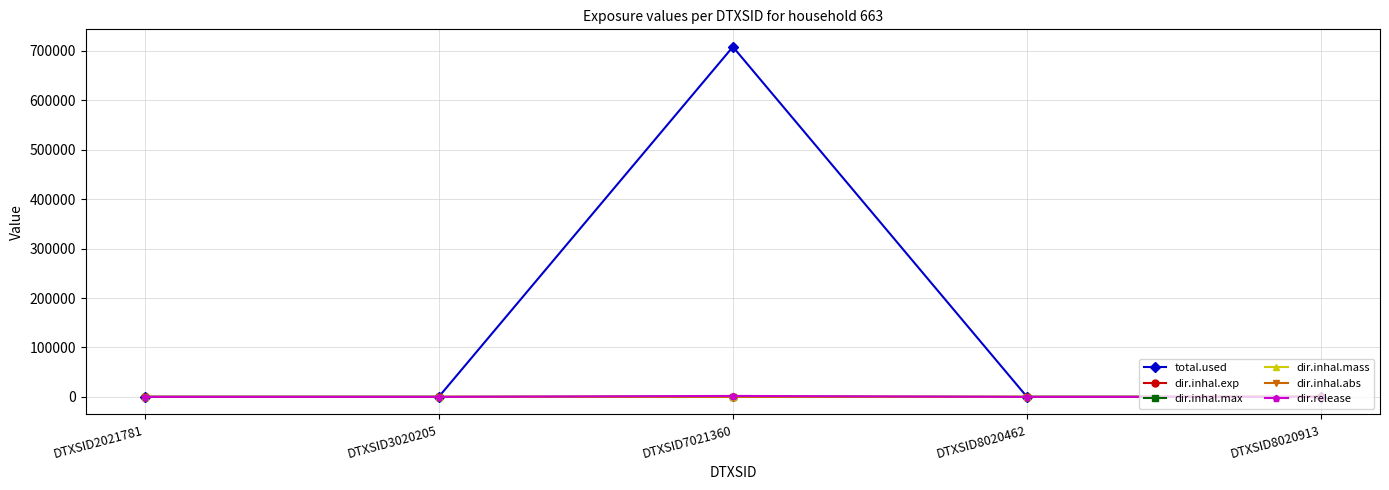

At which category is the sum across all series the highest?

DTXSID7021360